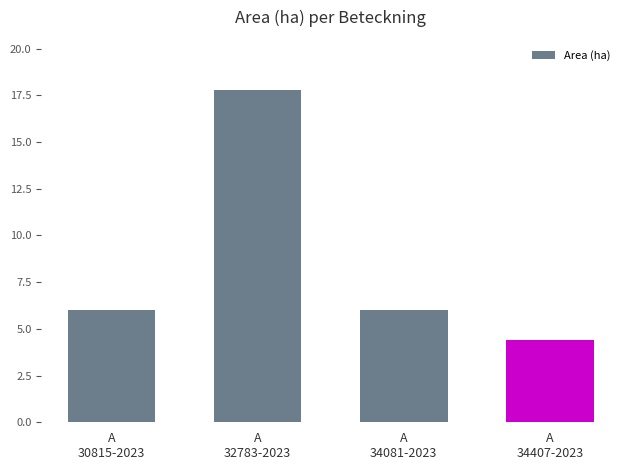

What is the label of the 4th bar from the right?

A
30815-2023